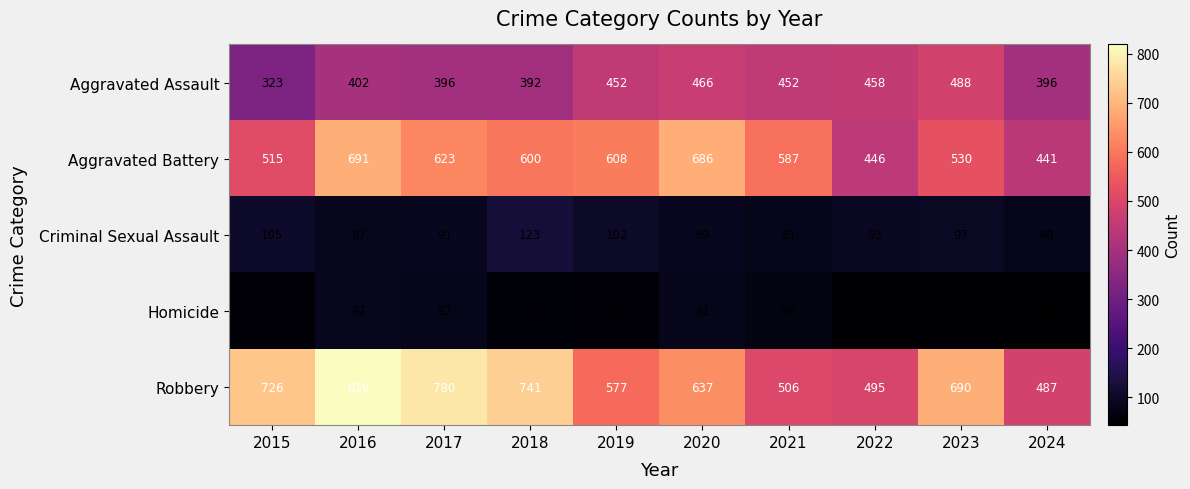

What is the difference between the highest and lowest values at 2021?

518